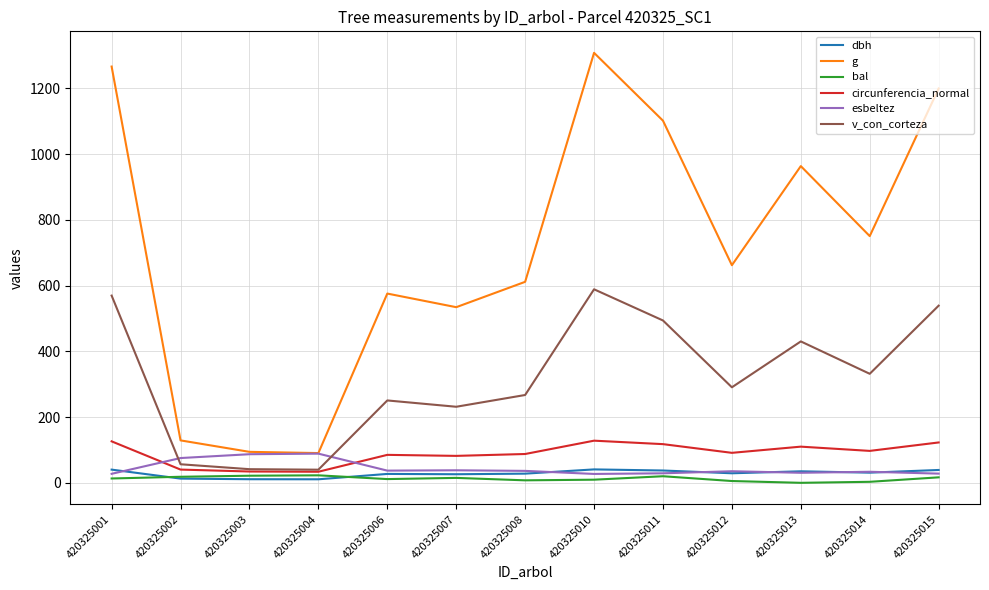

Does the chart have visible grid lines?

Yes